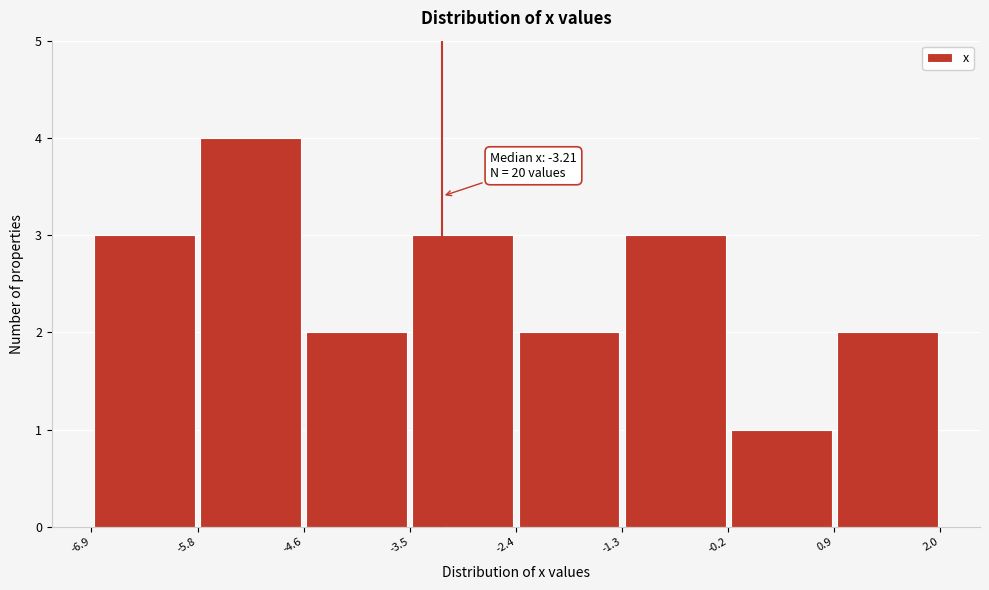

Over which range of the x-axis is the bar tallest?

-5.8 to -4.6